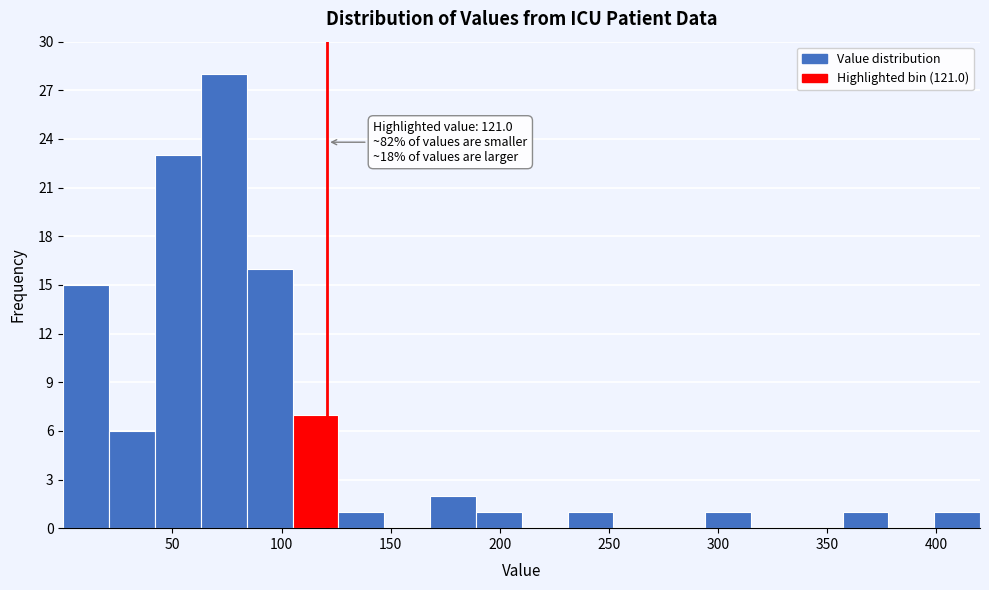

Over which range of the x-axis is the bar tallest?

65 to 85